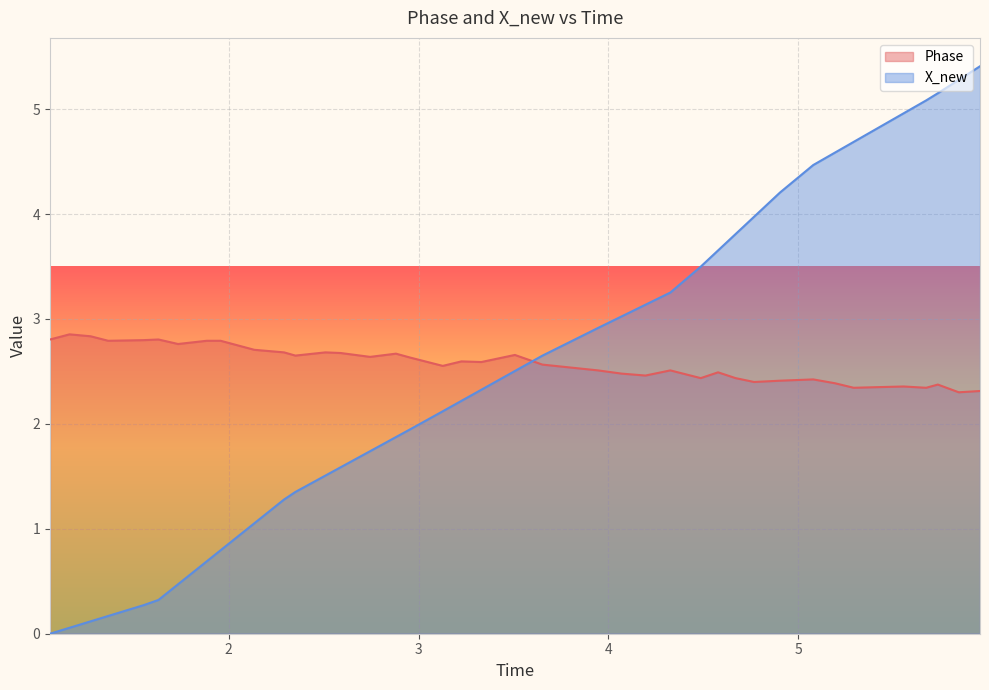

What is the lowest value of the Phase series?

2.3